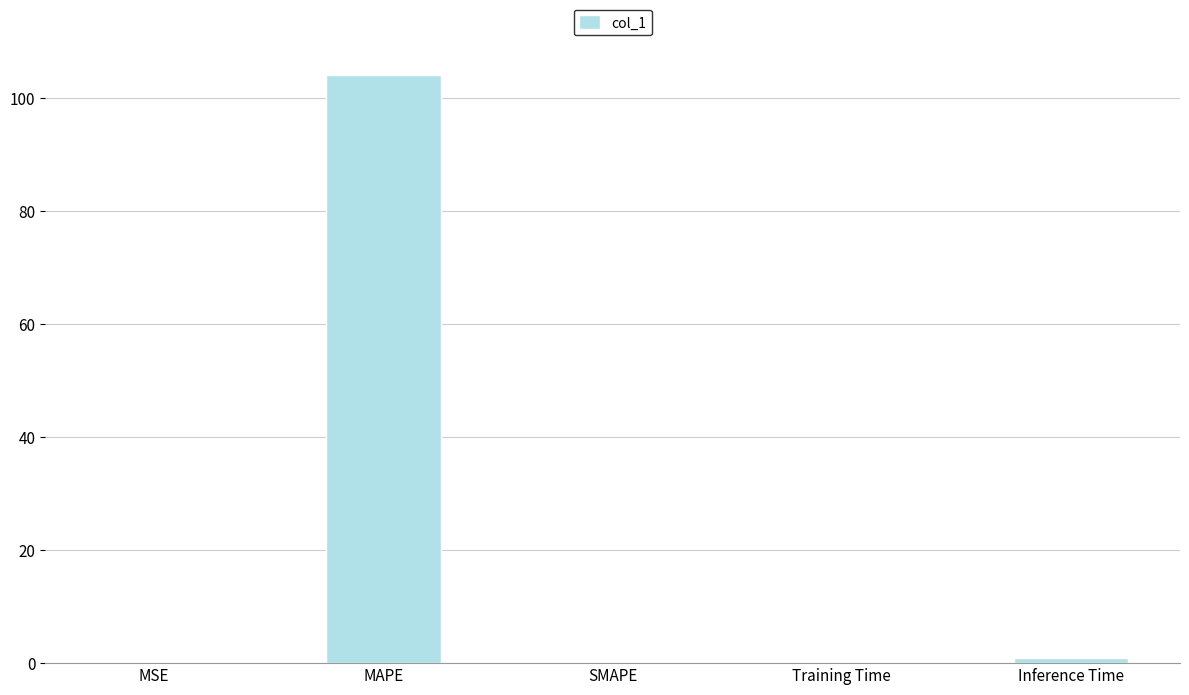

What is the sum of all values?

105.2